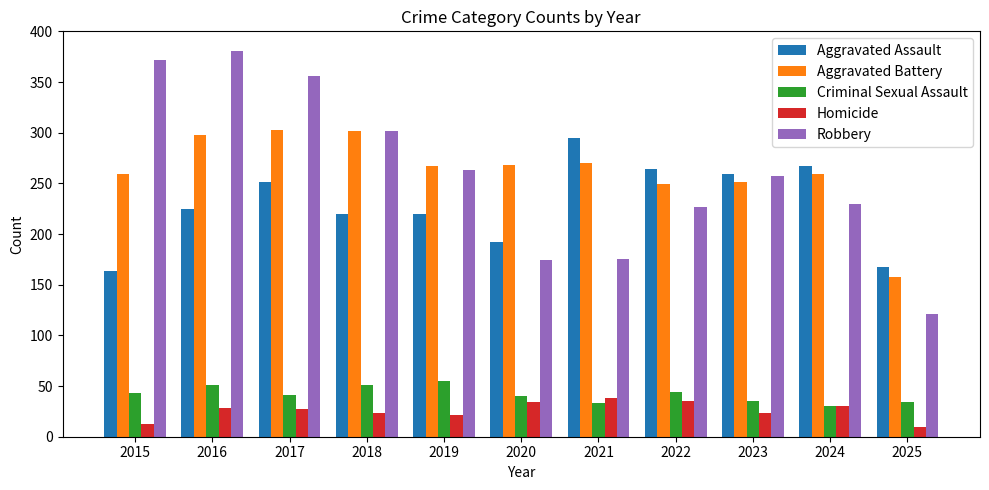

What is the highest value of the Homicide series?

38